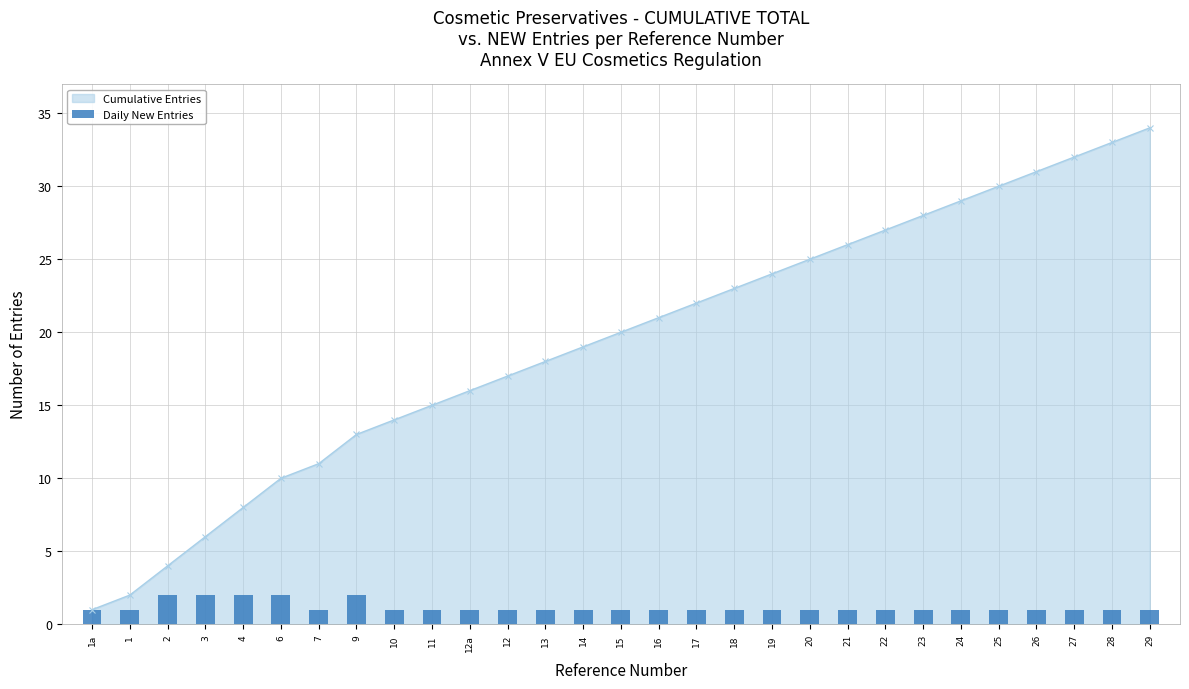

List the labels in order of value, smallest first.

1a, 1, 7, 10, 11, 12a, 12, 13, 14, 15, 16, 17, 18, 19, 20, 21, 22, 23, 24, 25, 26, 27, 28, 29, 2, 3, 4, 6, 9